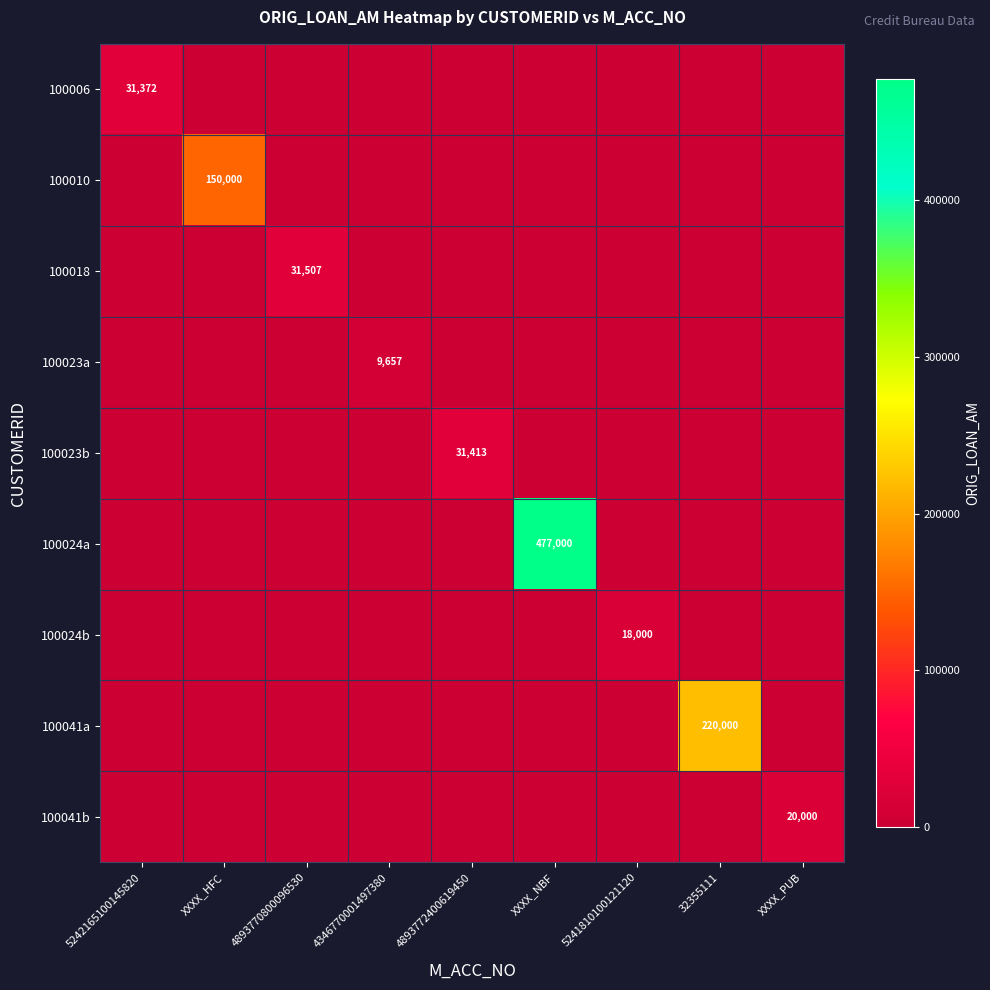

At which category does the chart reach its minimum across all series?

XXXX_HFC